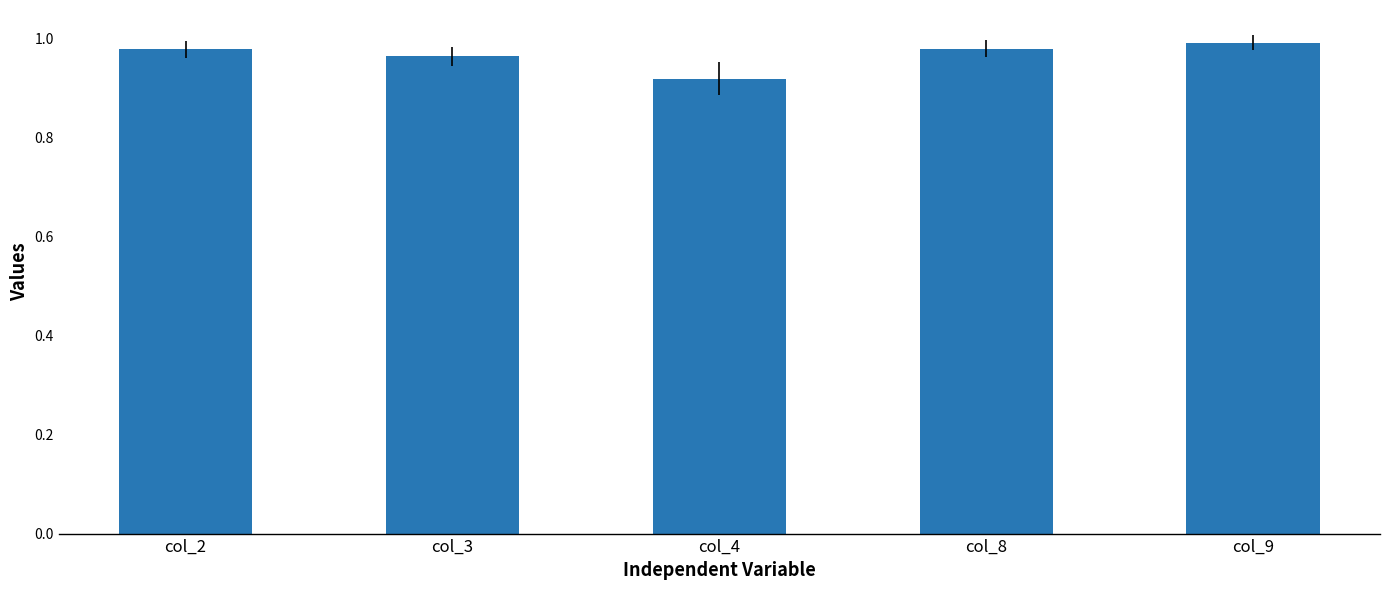

Does the chart contain stacked bars?

No